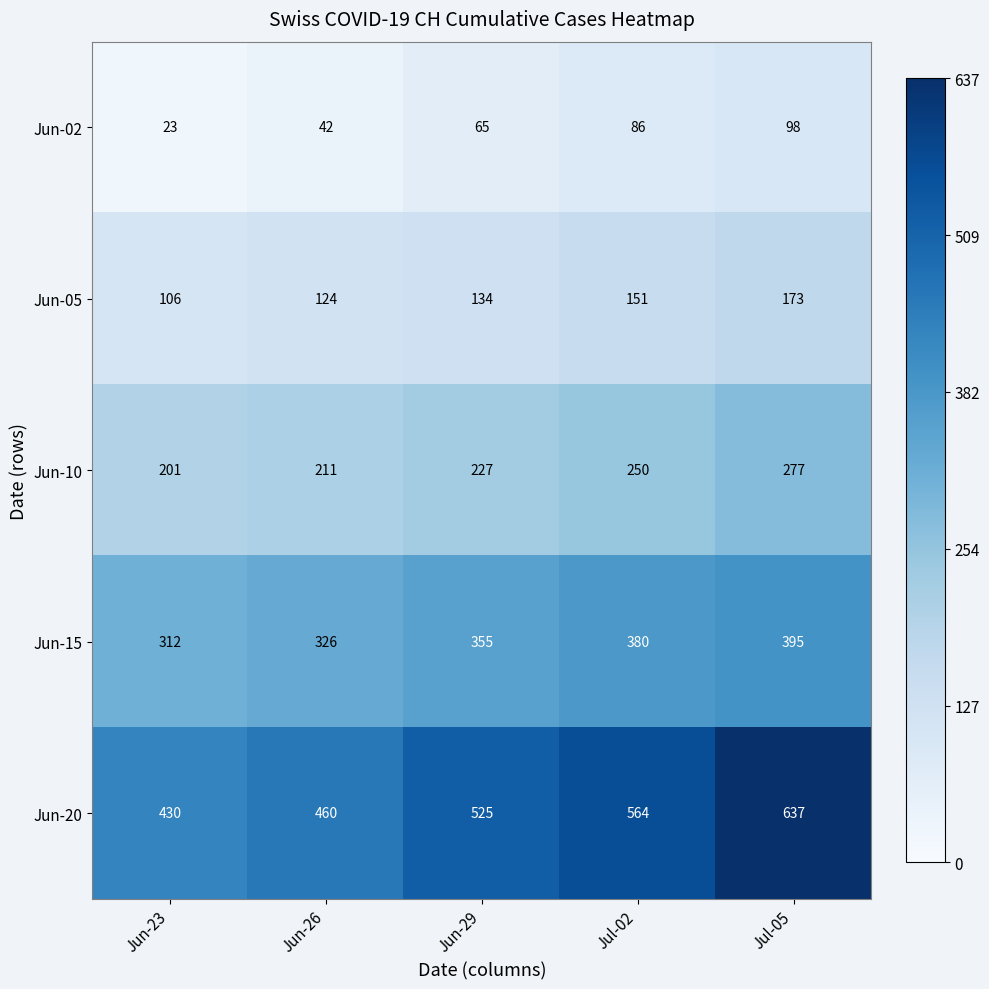

Rank the series by their maximum value, from lowest to highest.

Jun-02, Jun-05, Jun-10, Jun-15, Jun-20